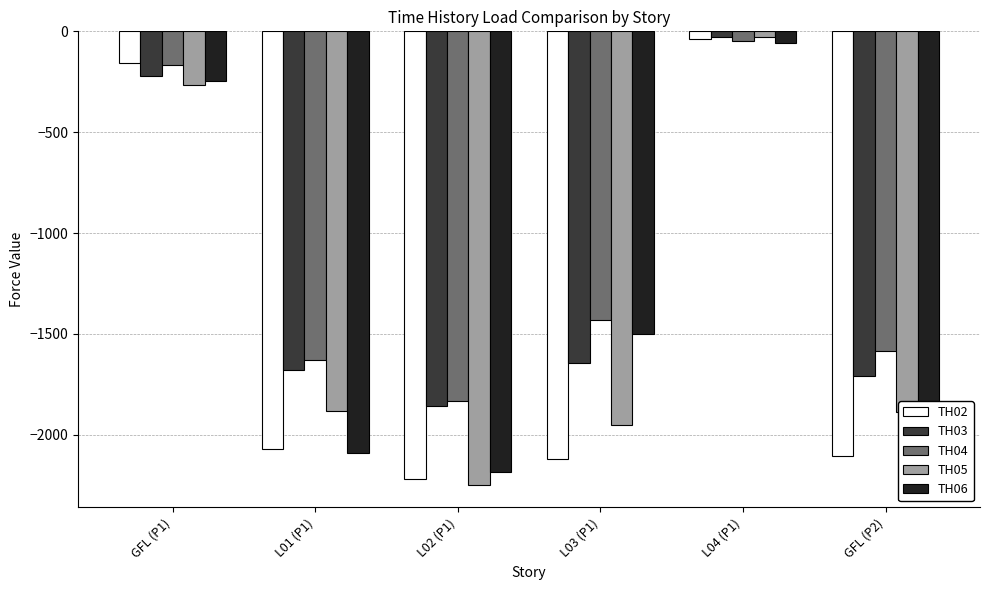

At which label does TH02 first exceed -2068?

GFL (P1)